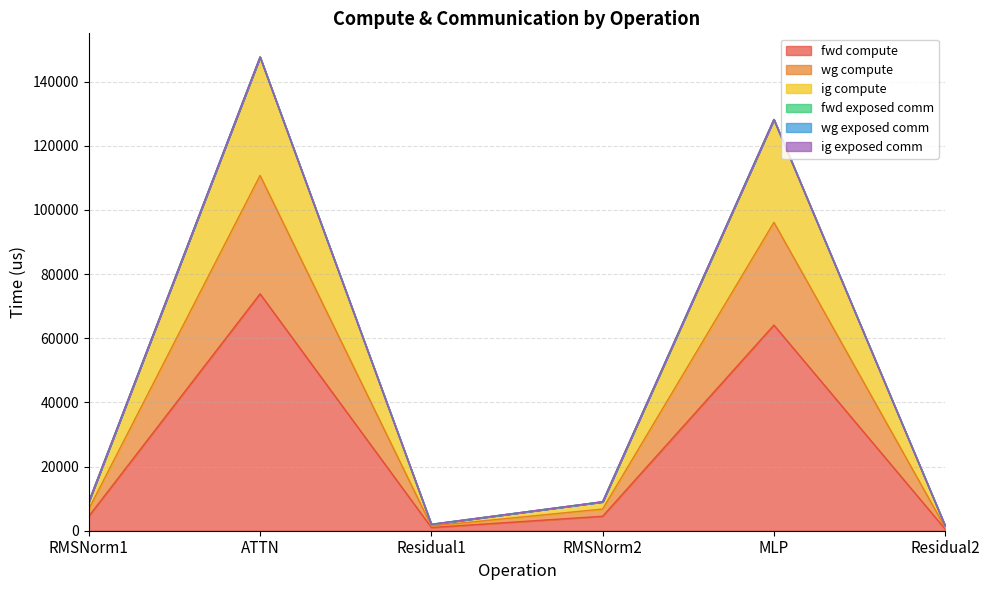

What is the difference between the highest and lowest values at Residual2?

996.1